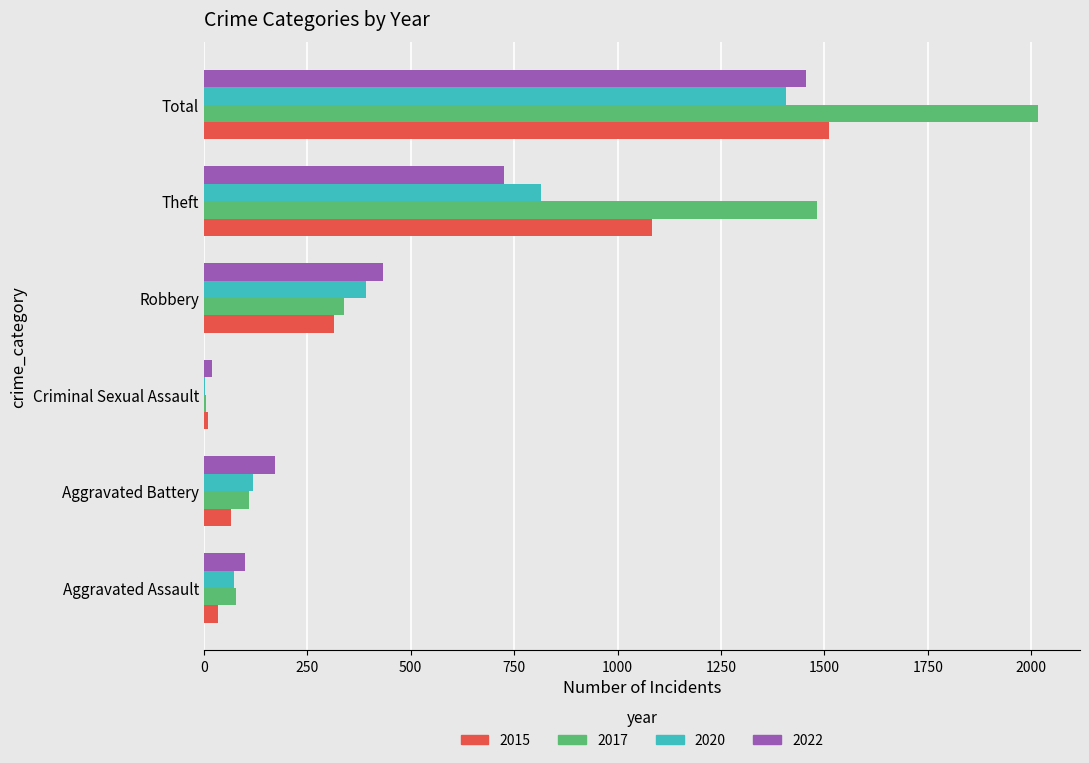

How many distinct data groups are displayed?

4